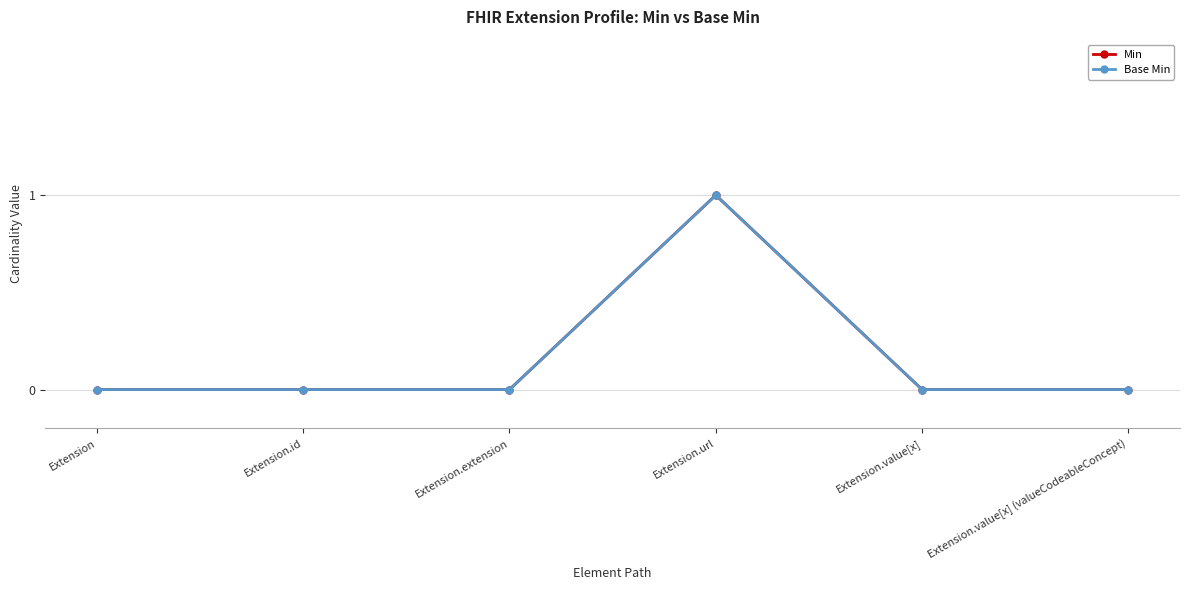

What is the difference between the Base Min values at Extension.url and Extension.id?

1